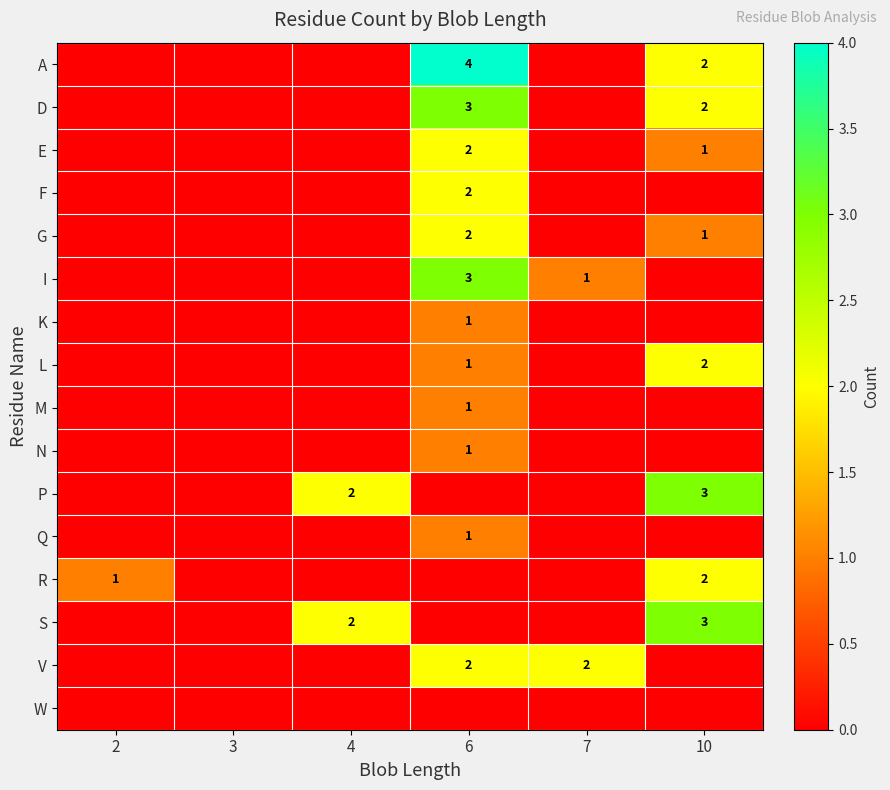

Is it true that V equals 2 at 7?

True